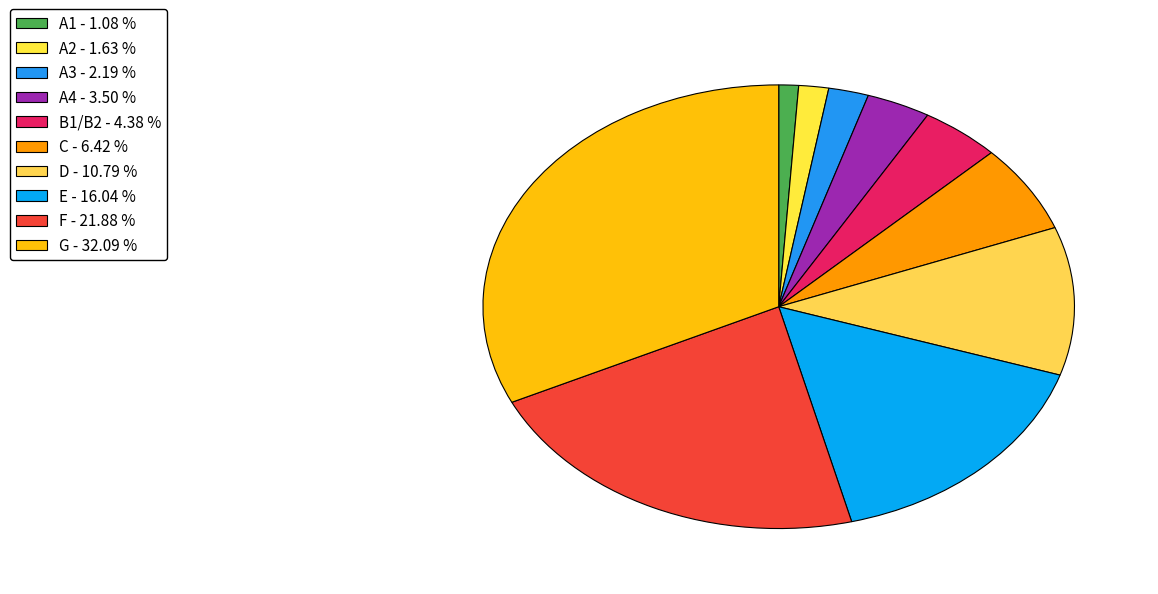

Count the number of slices in the pie.

10